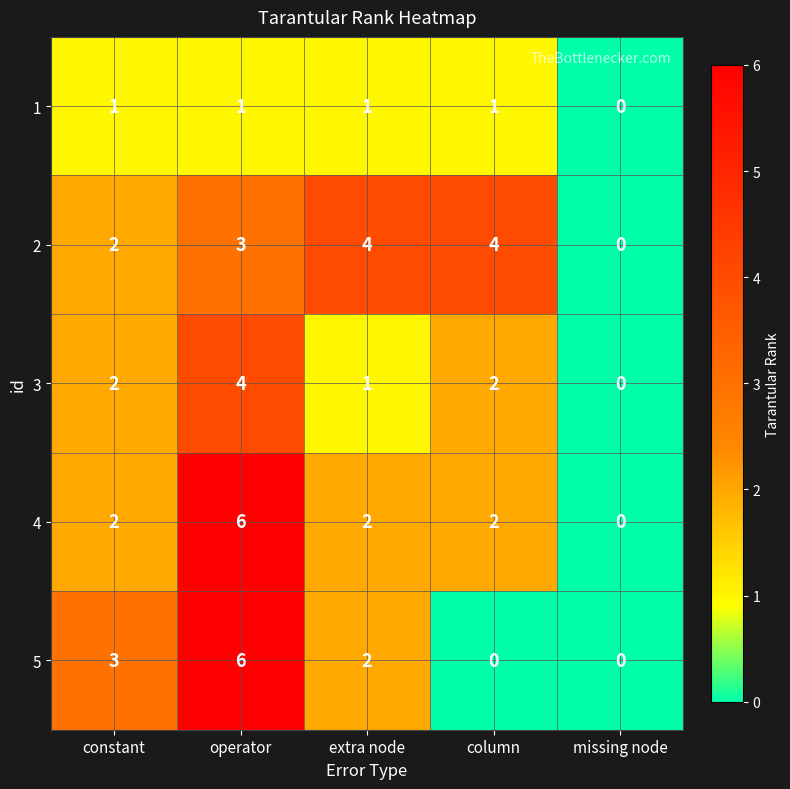

Count the 5 values in the range 0 to 3.

4